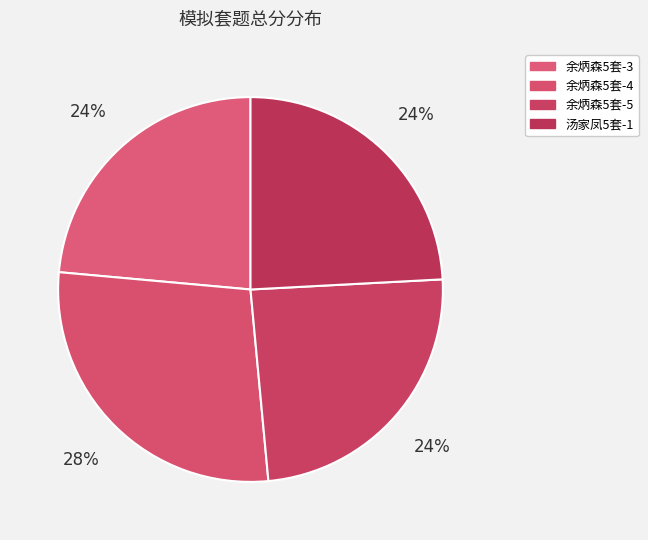

Which has a higher value, 汤家凤5套-1 or 余炳森5套-5?

余炳森5套-5